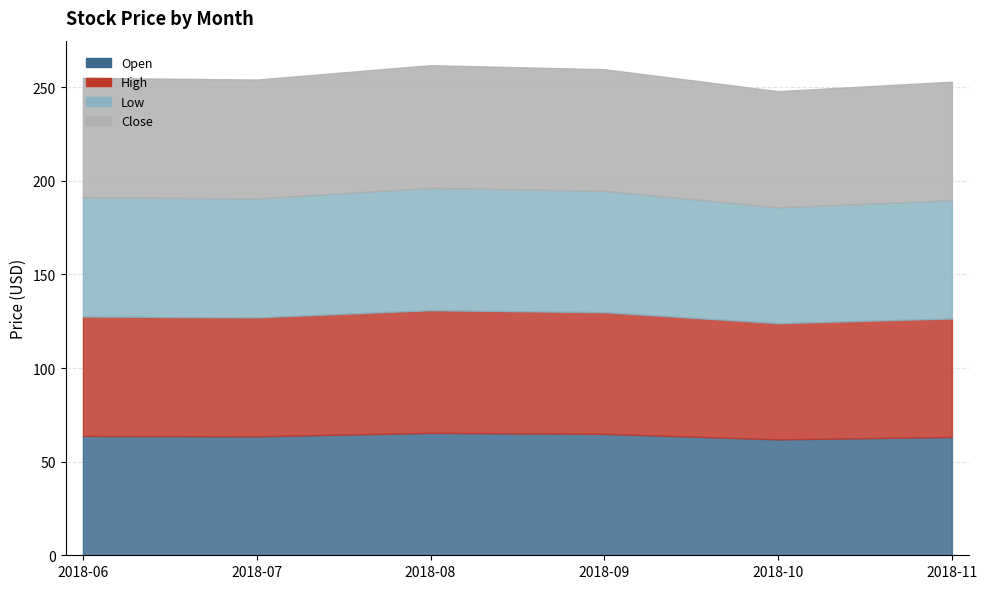

What is the sum of all High values?

384.4